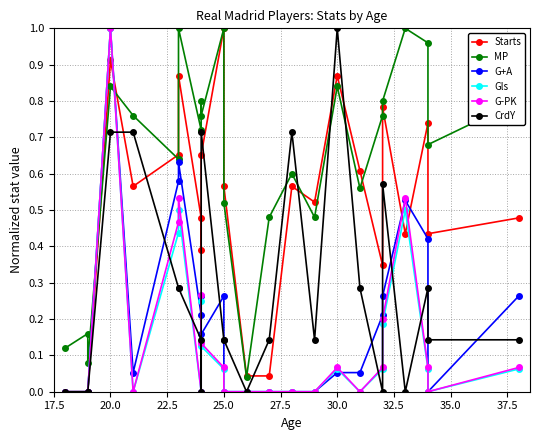

Which series ends up on top after the final intersection of G-PK and MP?

MP